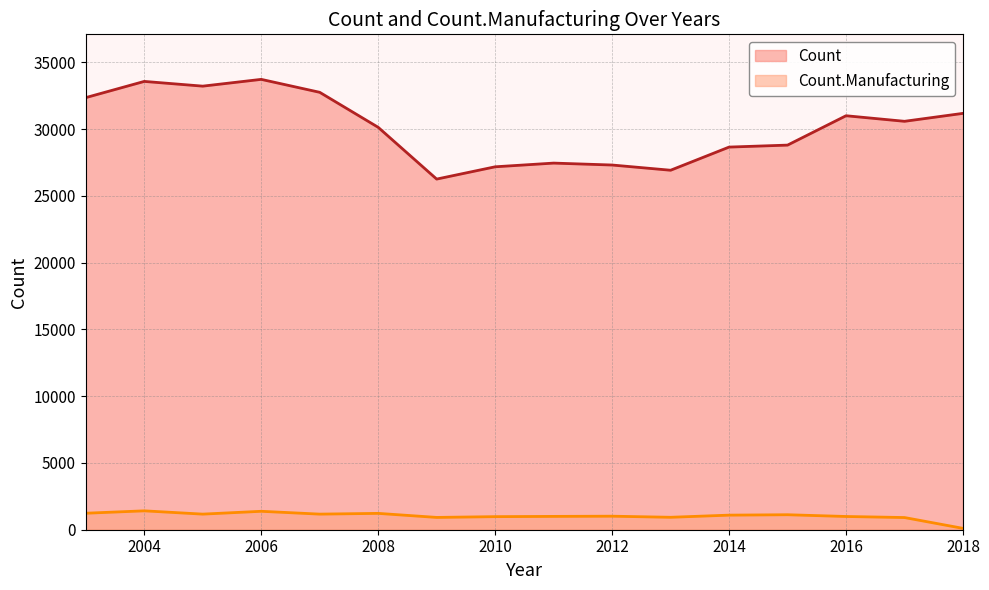

Where is the first local minimum for Count.Manufacturing?

2005